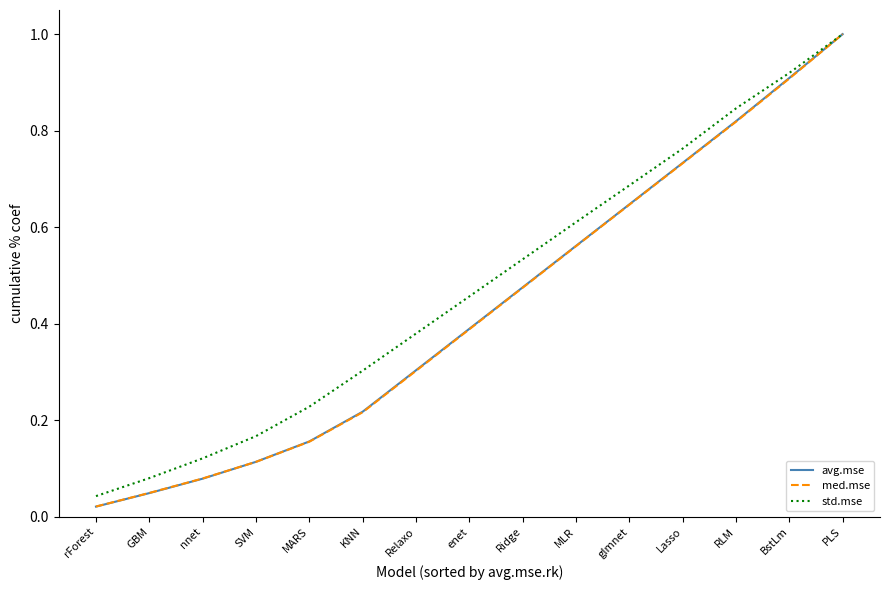

Is it true that std.mse equals 0.0 at nnet?

False